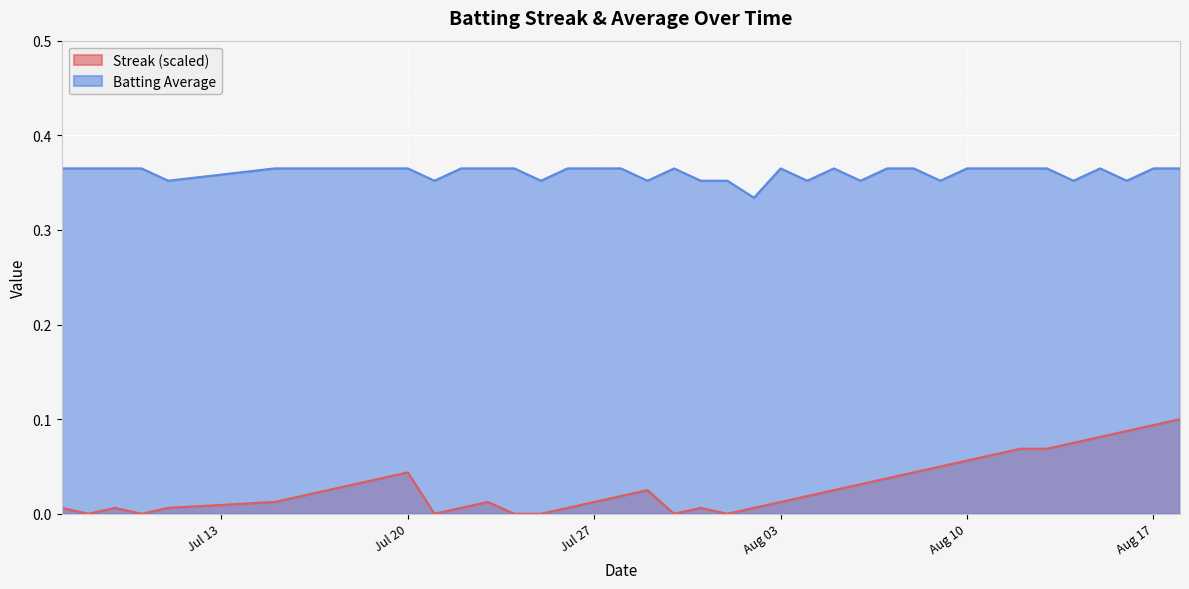

List the series in order of their overall mean, lowest first.

Streak (scaled), Batting Average